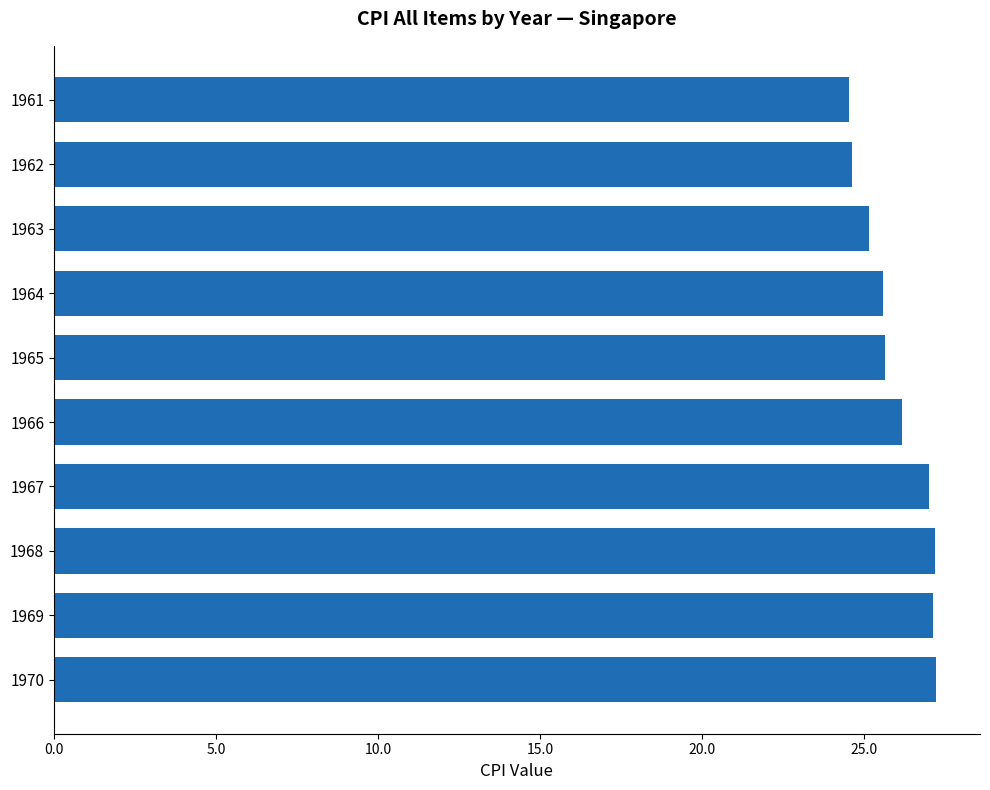

What is the smallest value displayed?

24.5